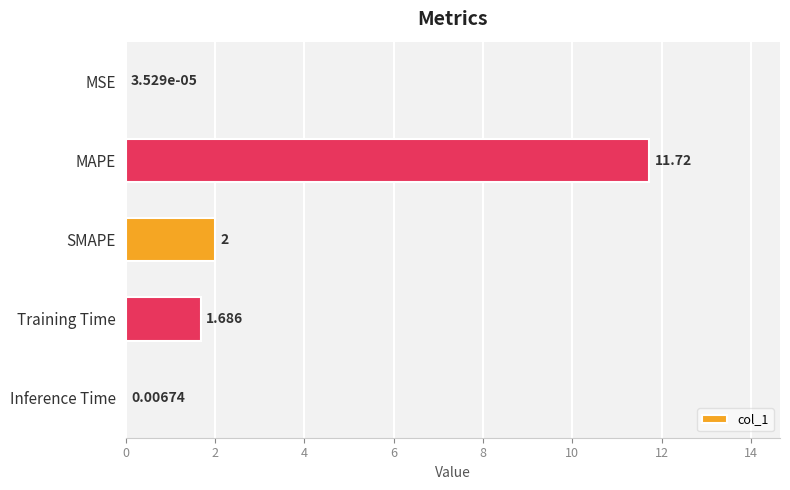

Between Training Time and SMAPE, which is larger?

SMAPE